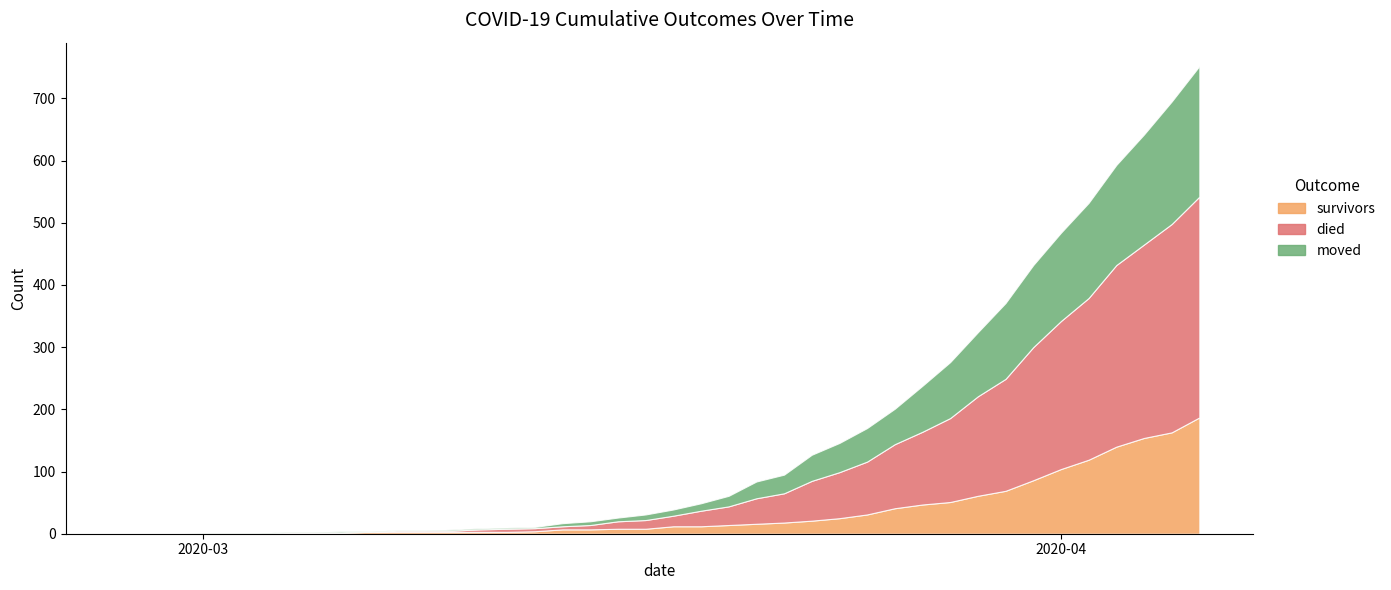

List the series in order of their overall mean, highest first.

died, moved, survivors